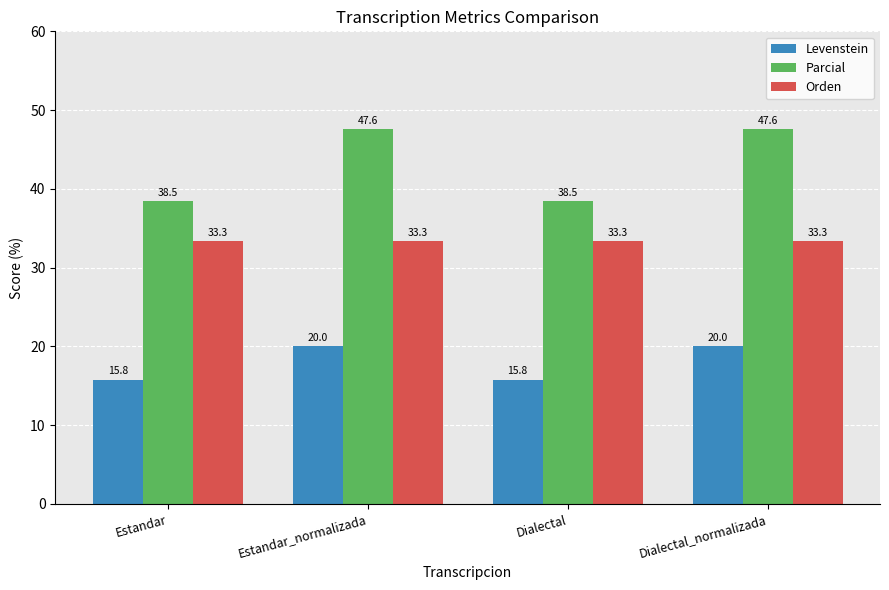

The Levenstein series shows 4.3 at Estandar_normalizada. True or false?

False